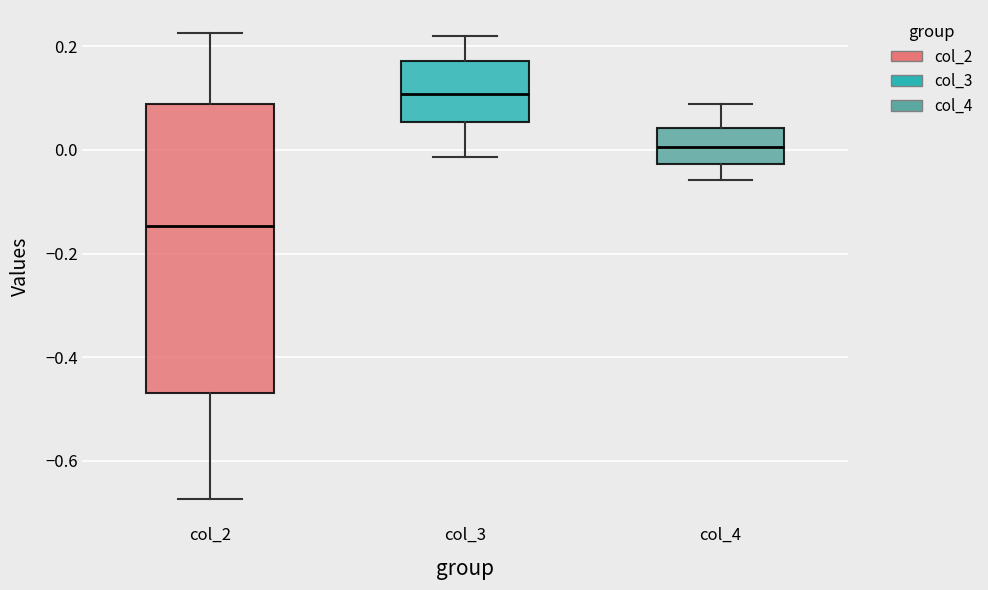

Reading left to right, read every box against the y-axis: the position of its median line, the range the box covers, and the ends of its whiskers. The values are not printed on the chart, so give them approximately, as read against the axis.

col_2: median -0.14, box -0.46 to 0.08, whiskers -0.68 to 0.22
col_3: median 0.10, box 0.06 to 0.18, whiskers -0.02 to 0.22
col_4: median 0.00, box -0.02 to 0.04, whiskers -0.06 to 0.08